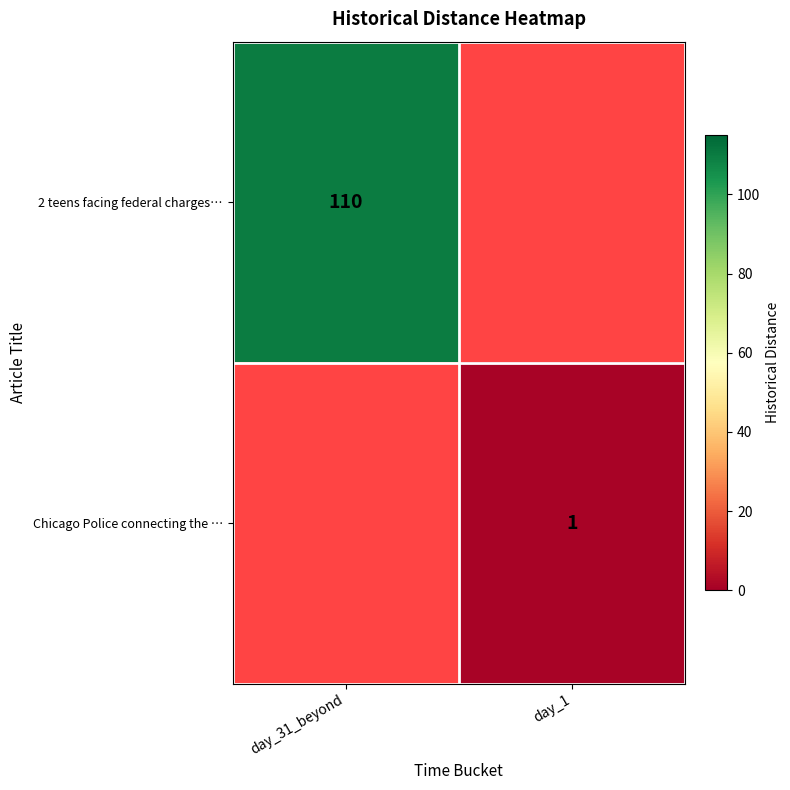

What is the total value across all series at day_1?

1